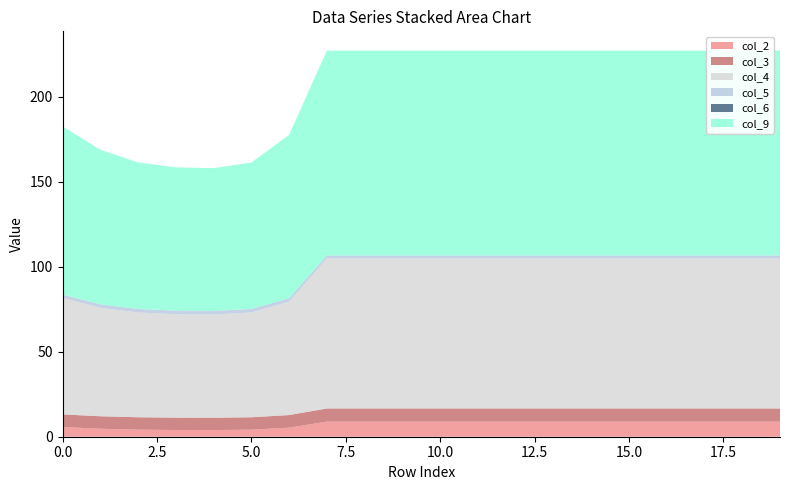

Reading left to right, what are all the values shown in this chart?

col_2: 5.7	4.7	4.2	3.9	3.9	4.2	5.3	8.9	8.9	8.9	8.9	8.9	8.9	8.9	8.9	8.9	8.9	8.9	8.9	8.9
col_3: 7.5	7.4	7.3	7.3	7.3	7.3	7.4	7.7	7.7	7.7	7.7	7.7	7.7	7.7	7.7	7.7	7.7	7.7	7.7	7.7
col_4: 68.5	63.8	61.6	60.9	60.7	61.6	66.7	88.3	88.3	88.3	88.3	88.3	88.3	88.3	88.3	88.3	88.3	88.3	88.3	88.3
col_5: 2.0	2.0	2.1	2.1	2.1	2.1	2.0	1.8	1.8	1.8	1.8	1.8	1.8	1.8	1.8	1.8	1.8	1.8	1.8	1.8
col_6: 0.0	0.0	0.0	0.0	0.0	0.0	0.0	0.0	0.0	0.0	0.0	0.0	0.0	0.0	0.0	0.0	0.0	0.0	0.0	0.0
col_9: 98.9	90.9	86.2	84.3	84.0	86.2	96.1	120.5	120.5	120.5	120.5	120.5	120.5	120.5	120.5	120.5	120.5	120.5	120.5	120.5